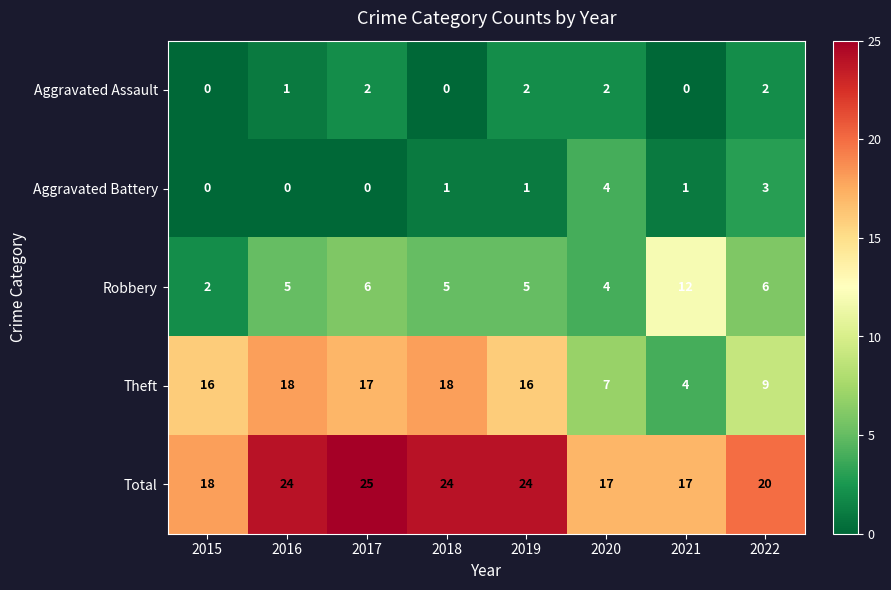

At which category is the sum across all series the highest?

2017